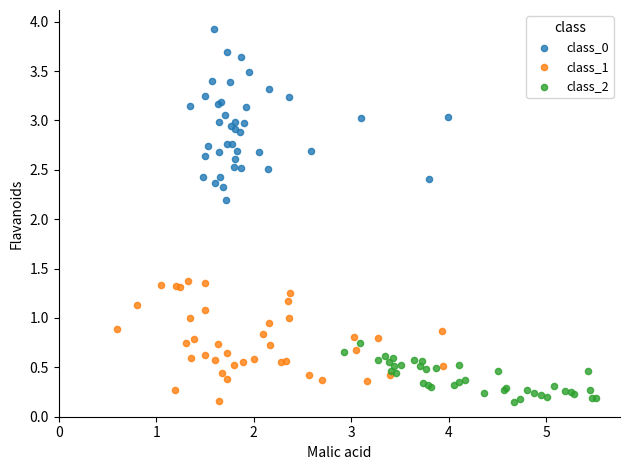

Which series has the largest Y range (max minus min)?

class_0